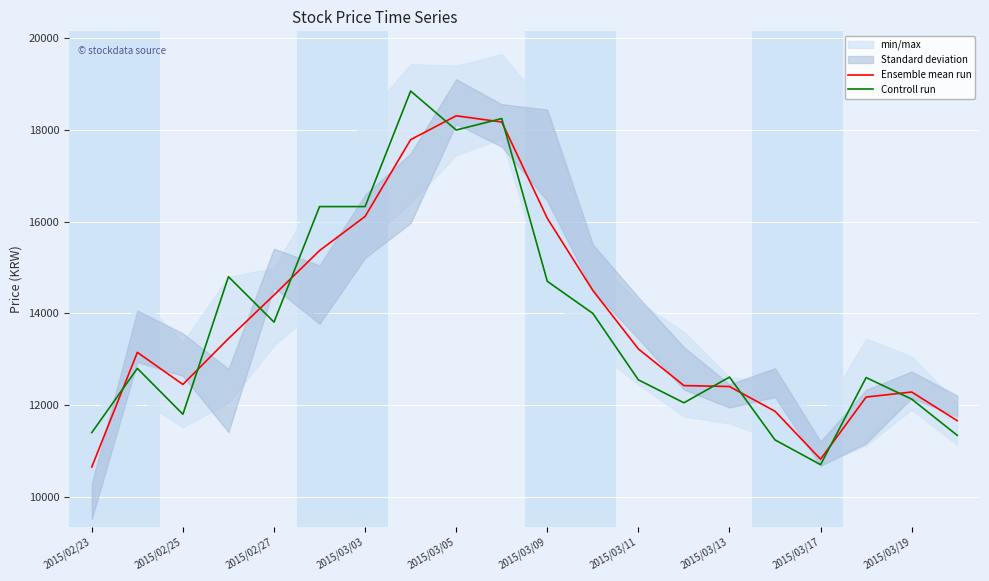

At which label does Controll run reach its minimum?

2015/03/17